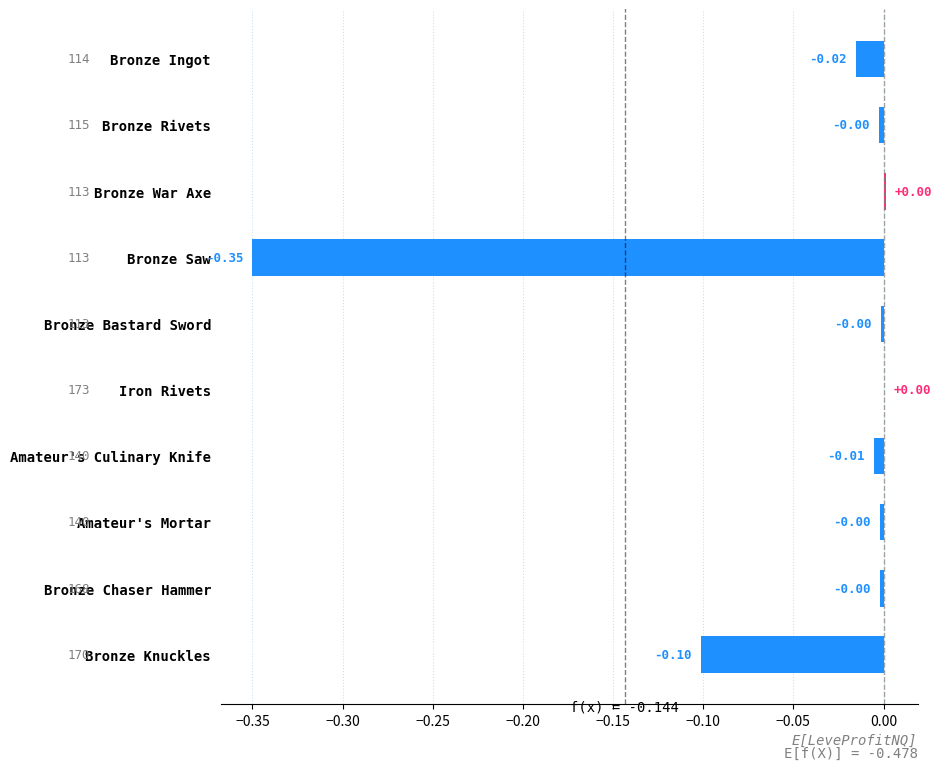

Between Bronze Ingot and Bronze Bastard Sword, which is larger?

Bronze Bastard Sword